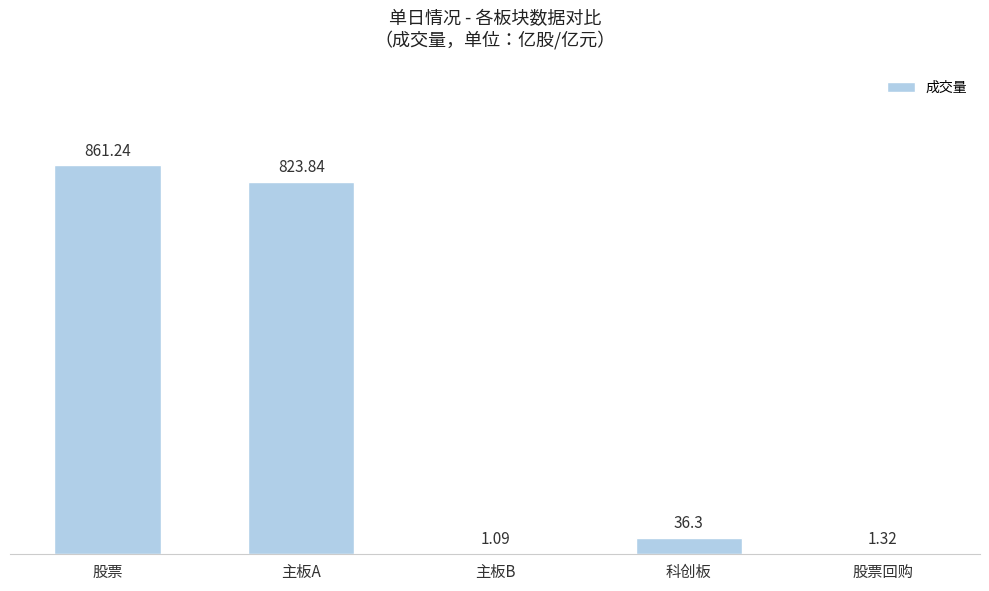

What is the greatest value displayed?

861.2